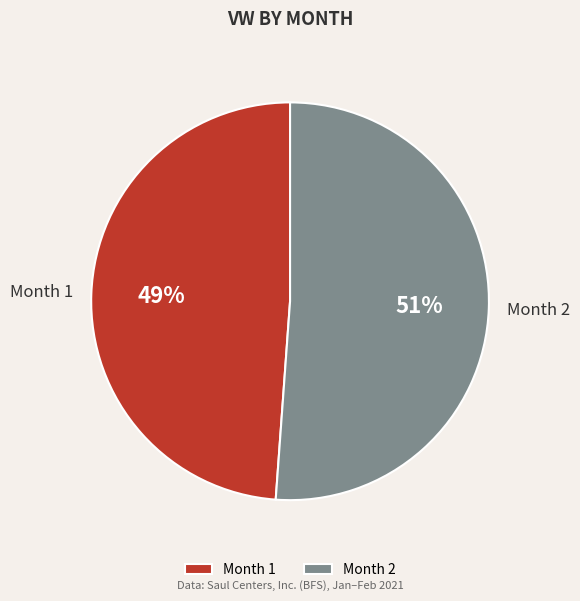

The Month 1 slice represents 49% of the pie. True or false?

True